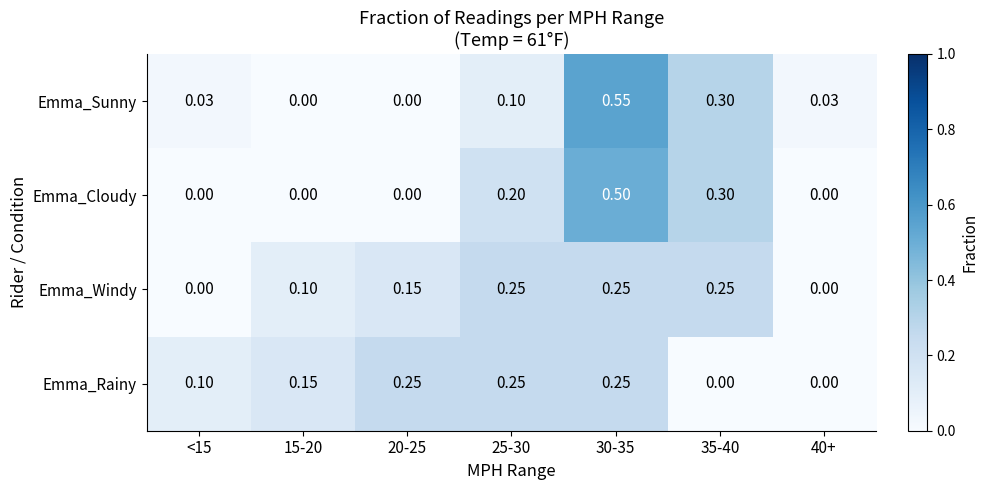

Is the value of Emma_Windy at 15-20 greater than the value of Emma_Rainy at 40+?

Yes